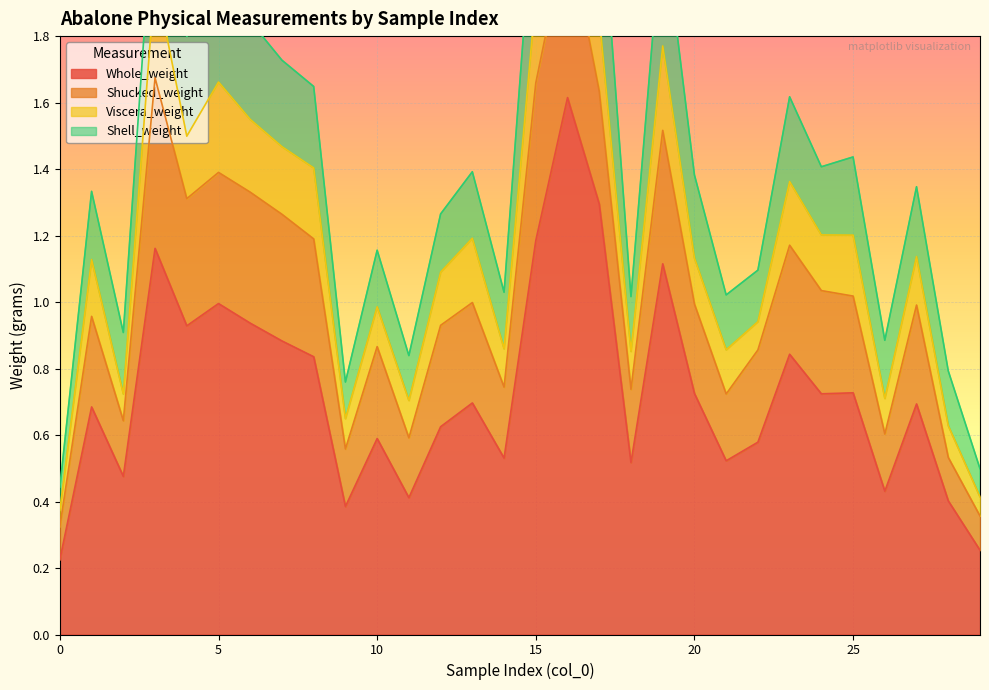

What is the value of the Whole_weight point at the 10th from the left?

0.4